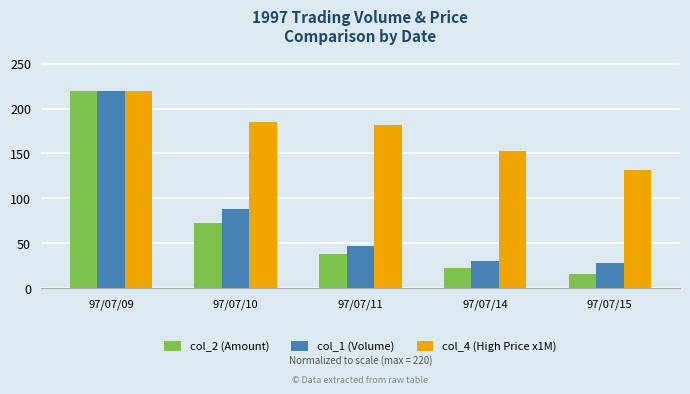

Reading left to right, what are all the values shown in this chart?

col_2 (Amount): 220.0	73.2	37.8	22.2	15.5
col_1 (Volume): 220.0	88.8	47.0	30.9	28.0
col_4 (High Price x1M): 220.0	185.1	181.2	152.7	132.0